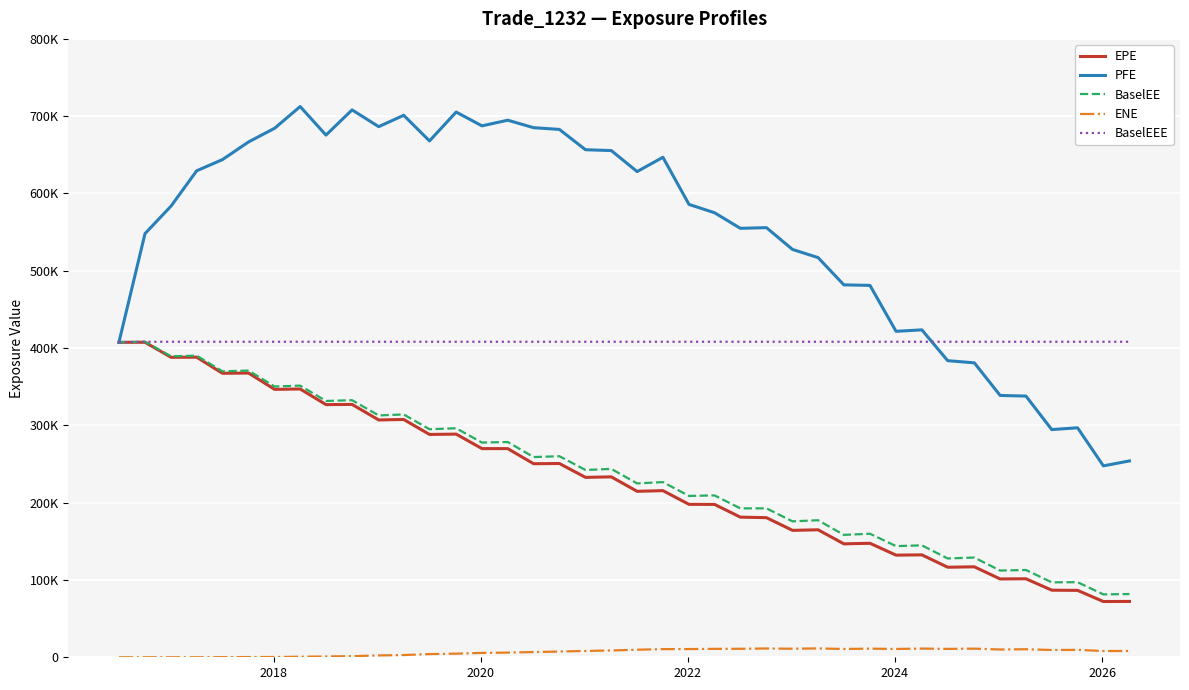

What are all the series names shown in the legend?

EPE, PFE, BaselEE, ENE, BaselEEE